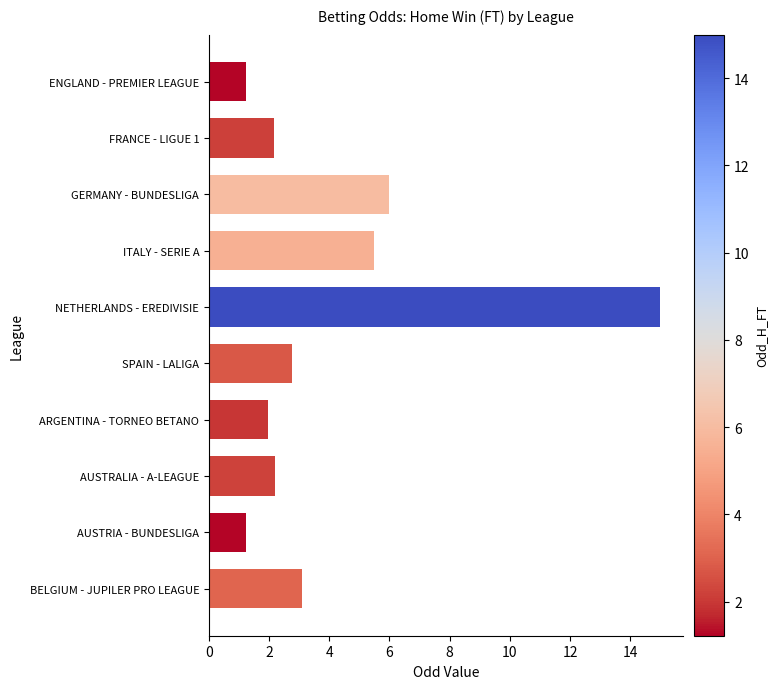

Is it true that the value at GERMANY - BUNDESLIGA is 6.0?

True